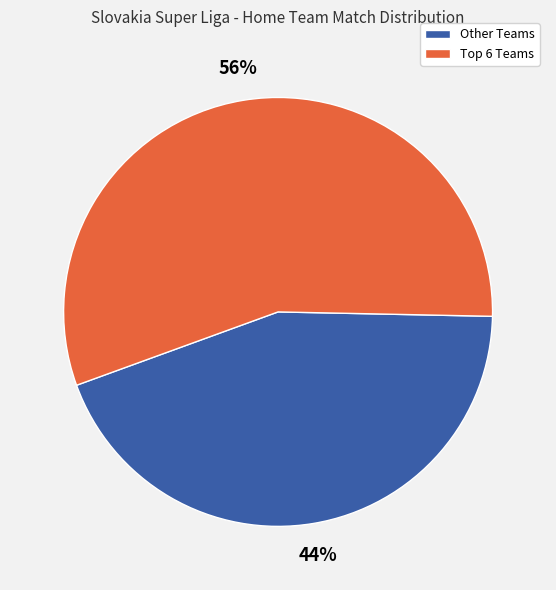

To the nearest percent, what is the average slice percentage?

50%